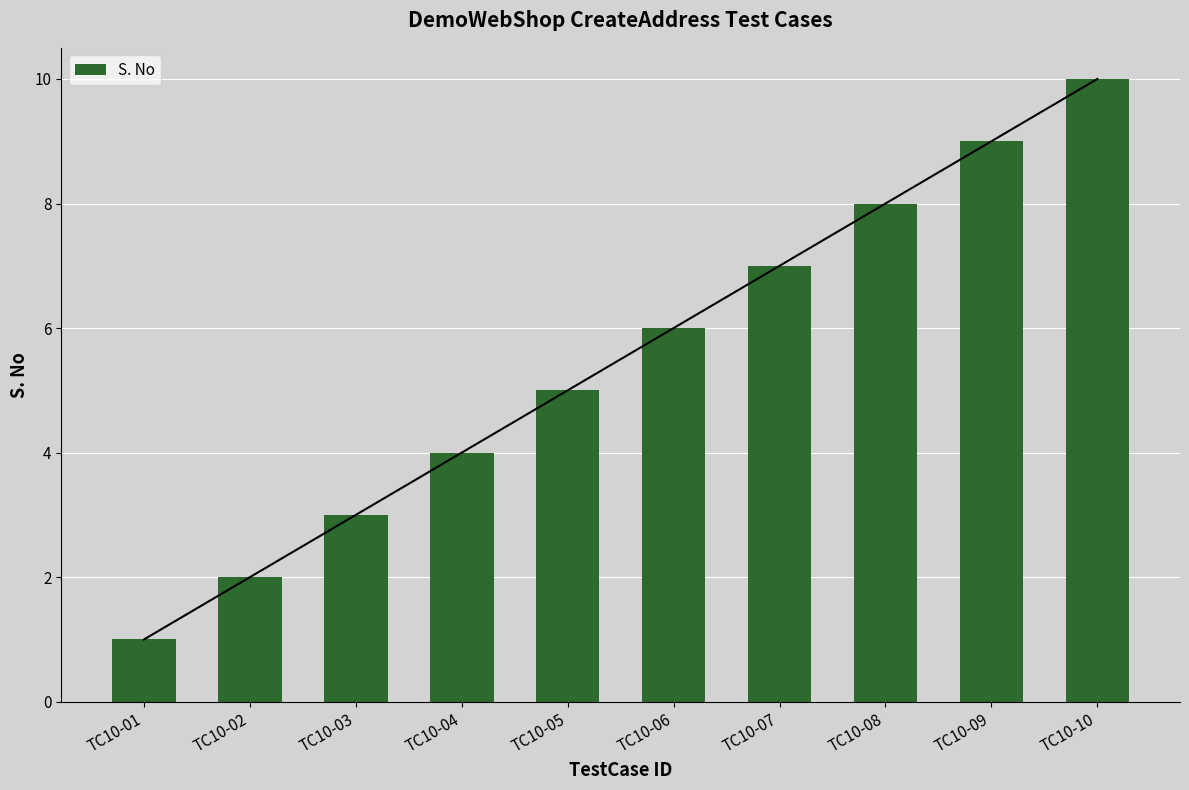

What is the difference between the values at TC10-01 and TC10-05?

4